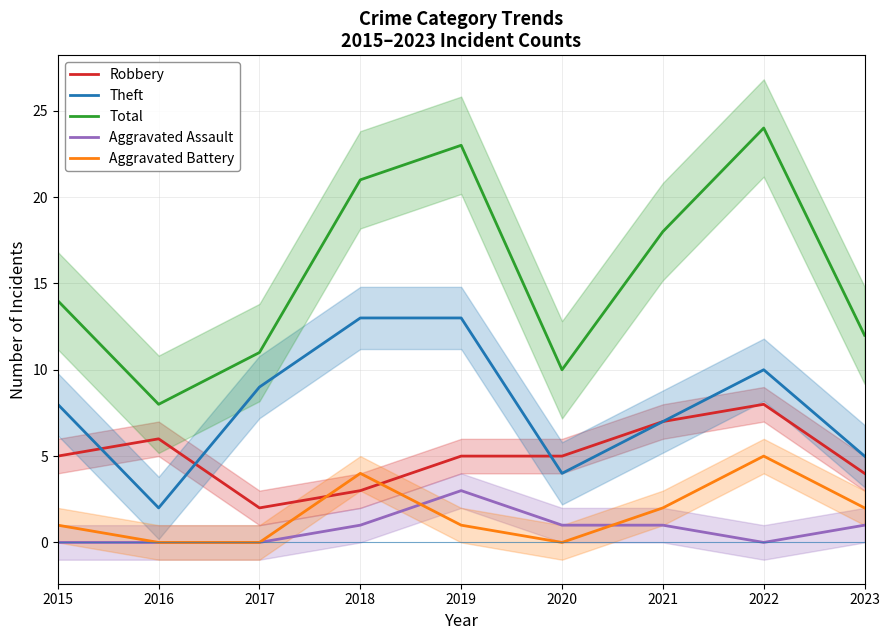

How many Robbery values are between 4 and 6?

5